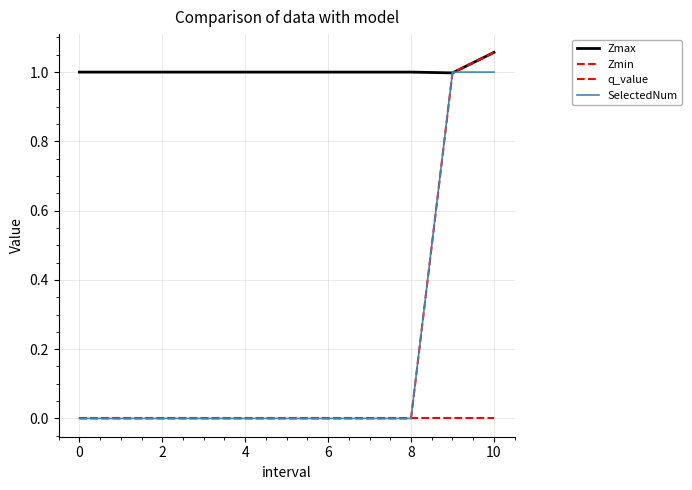

Which series has the largest total across all categories?

Zmax